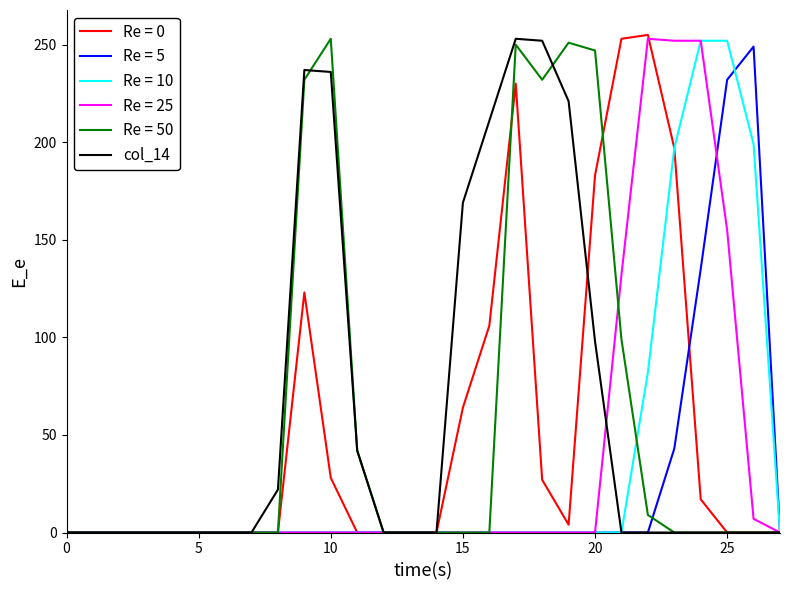

What is the label of the 15th point from the left?

14